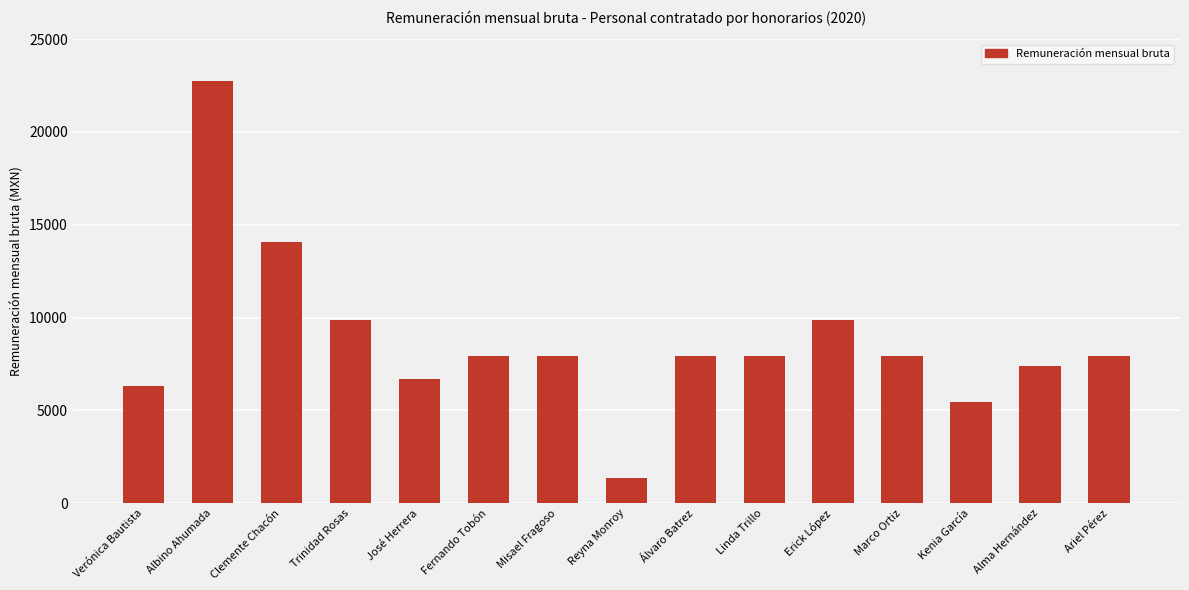

Reading left to right, transcribe all the data shown in this chart.

Verónica Bautista=6291.0	Albino Ahumada=22738.5	Clemente Chacón=14053.3	Trinidad Rosas=9881.2	José Herrera=6703.8	Fernando Tobón=7942.0	Misael Fragoso=7942.0	Reyna Monroy=1356.9	Álvaro Batrez=7942.0	Linda Trillo=7942.0	Erick López=9881.2	Marco Ortiz=7942.0	Kenia García=5465.4	Alma Hernández=7391.7	Ariel Pérez=7942.0